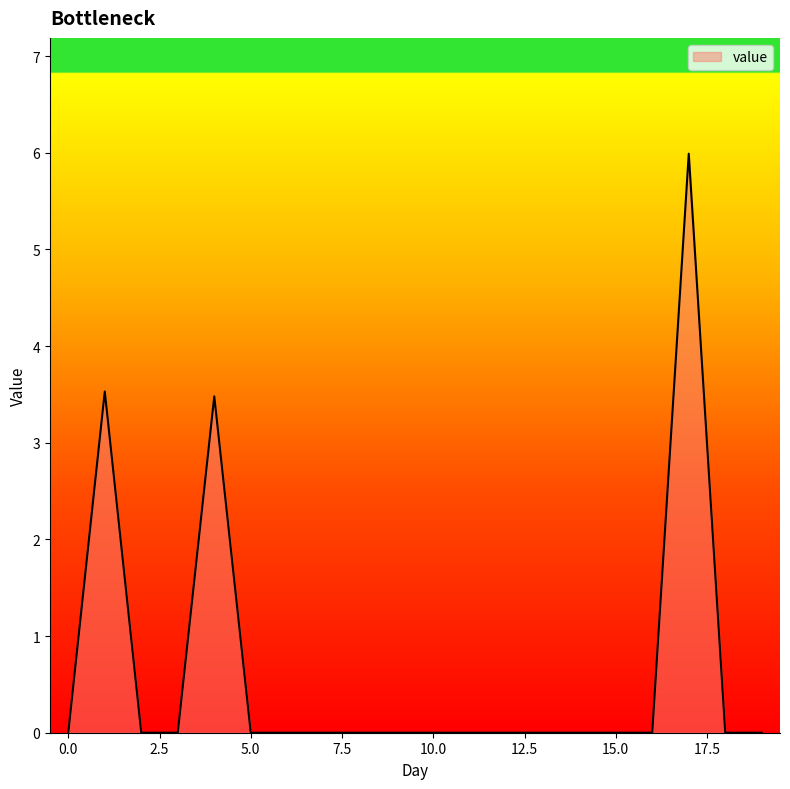

What is the greatest value displayed?

6.0